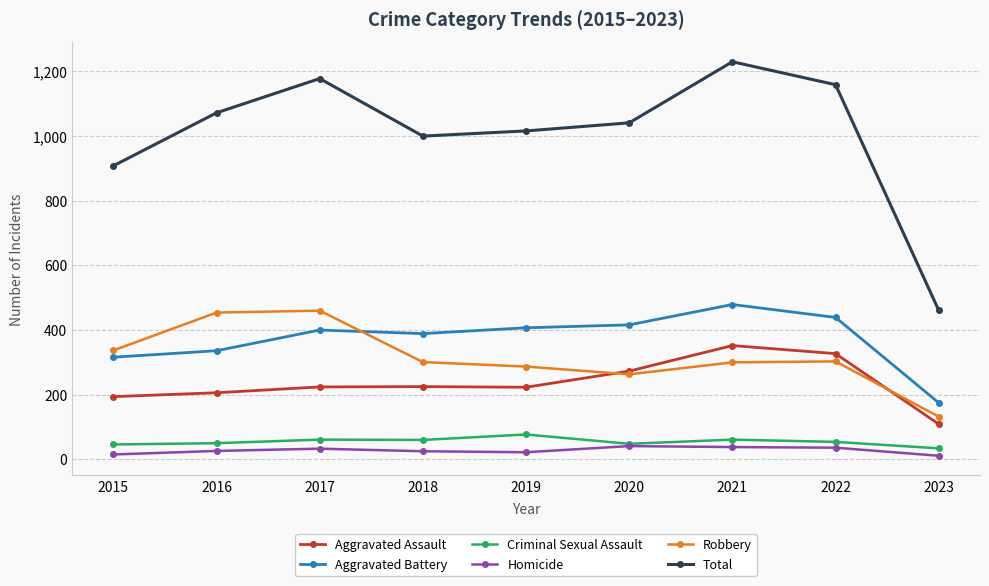

True or false: Criminal Sexual Assault and Robbery intersect in this chart.

False